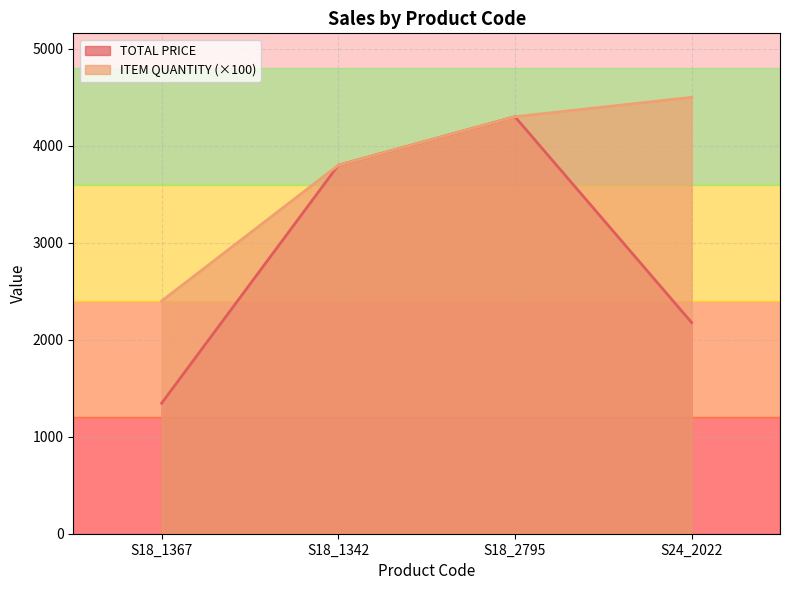

What is the value of the ITEM QUANTITY point at the 4th from the left?

4500.0